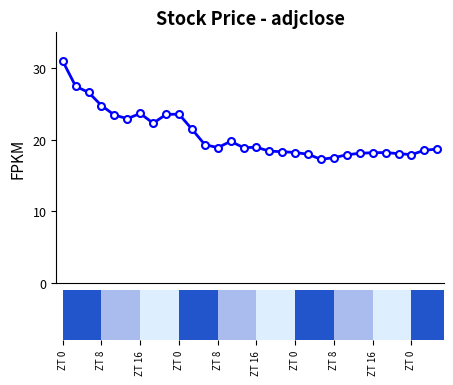

Reading right to left, list all the values displayed in this chart.

18.7	18.5	17.9	18.1	18.2	18.2	18.1	17.9	17.5	17.3	18.0	18.2	18.3	18.4	18.9	18.9	19.8	18.9	19.3	21.5	23.6	23.5	22.3	23.7	22.9	23.4	24.8	26.6	27.5	31.0